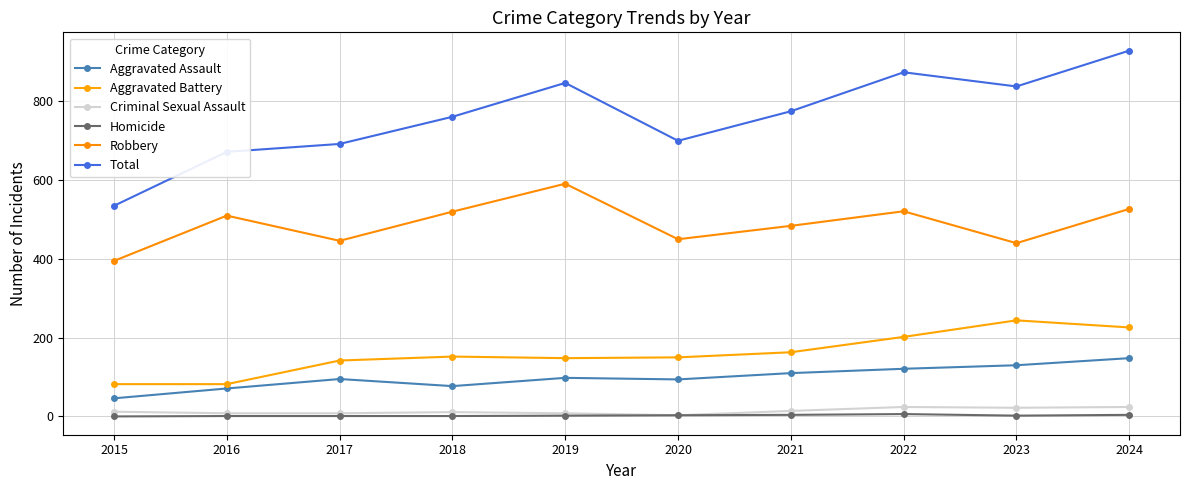

True or false: Aggravated Assault and Robbery cross at least once.

False